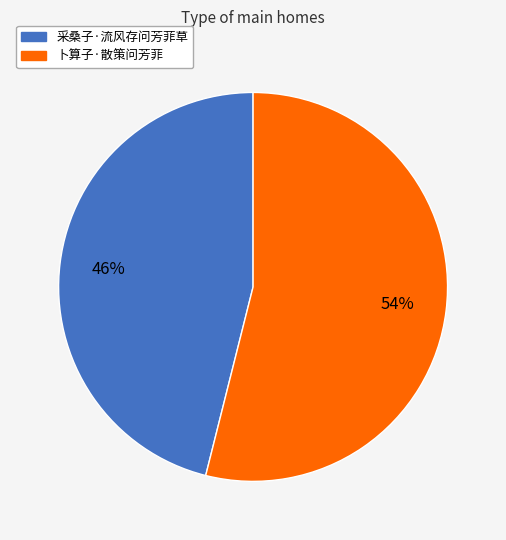

To the nearest percent, what is the average slice percentage?

50%